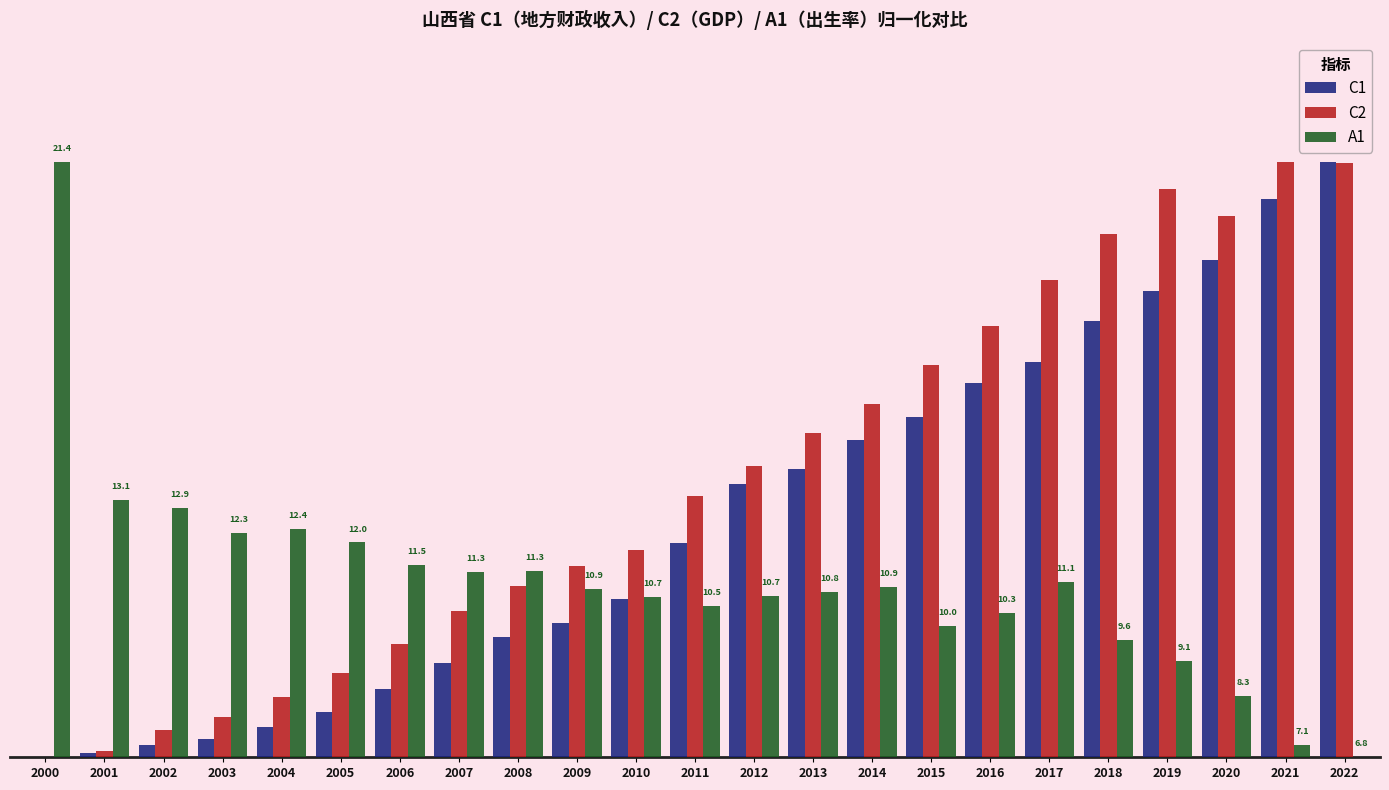

Reading left to right, what are all the values shown in this chart?

C1: 2000=0.0	2001=0.8	2002=2.1	2003=3.0	2004=5.1	2005=7.6	2006=11.4	2007=15.9	2008=20.3	2009=22.6	2010=26.5	2011=35.9	2012=45.9	2013=48.4	2014=53.3	2015=57.2	2016=62.8	2017=66.4	2018=73.3	2019=78.4	2020=83.5	2021=93.8	2022=100.0
C2: 2000=0.0	2001=1.1	2002=4.5	2003=6.8	2004=10.1	2005=14.1	2006=19.0	2007=24.5	2008=28.7	2009=32.1	2010=34.8	2011=43.9	2012=48.8	2013=54.4	2014=59.2	2015=65.8	2016=72.3	2017=80.2	2018=87.9	2019=95.5	2020=90.9	2021=100.0	2022=99.8
A1: 2000=100.0	2001=43.2	2002=41.8	2003=37.7	2004=38.4	2005=36.1	2006=32.4	2007=31.1	2008=31.2	2009=28.2	2010=26.9	2011=25.5	2012=27.0	2013=27.8	2014=28.5	2015=22.1	2016=24.2	2017=29.5	2018=19.7	2019=16.2	2020=10.3	2021=2.1	2022=0.0